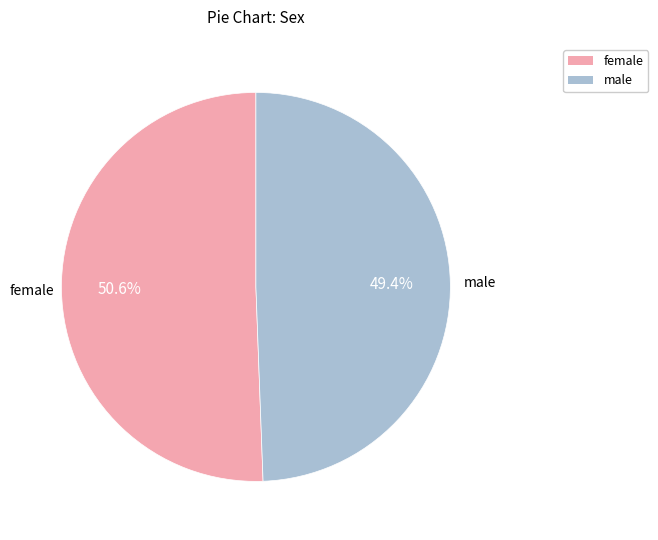

Which has a higher value, male or female?

female